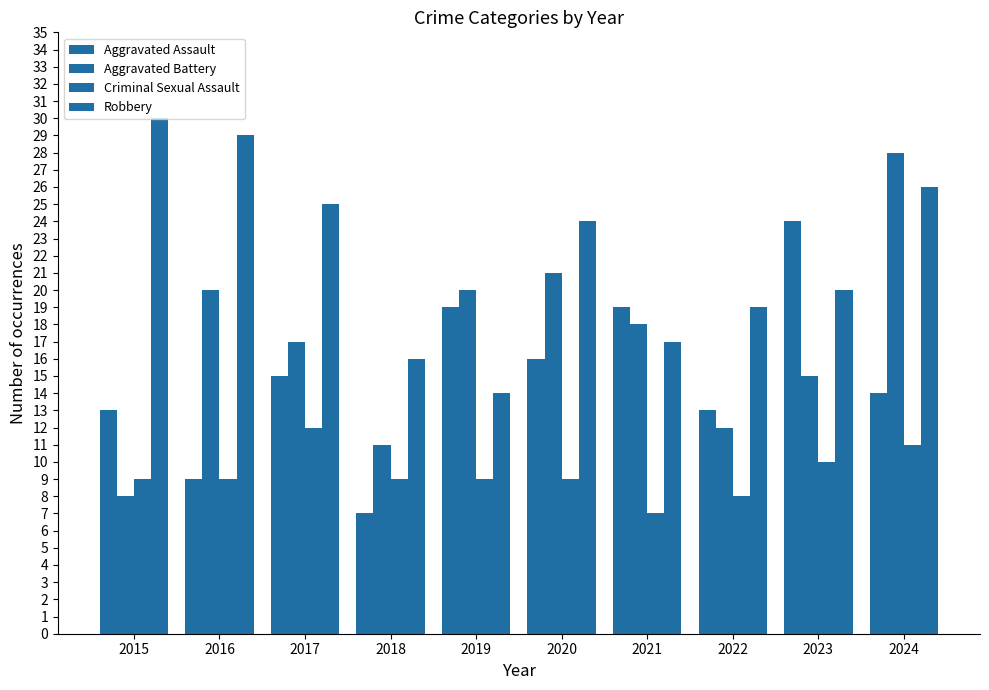

Reading left to right, list all the values displayed in this chart.

Aggravated Assault: 2015=13	2016=9	2017=15	2018=7	2019=19	2020=16	2021=19	2022=13	2023=24	2024=14
Aggravated Battery: 2015=8	2016=20	2017=17	2018=11	2019=20	2020=21	2021=18	2022=12	2023=15	2024=28
Criminal Sexual Assault: 2015=9	2016=9	2017=12	2018=9	2019=9	2020=9	2021=7	2022=8	2023=10	2024=11
Robbery: 2015=30	2016=29	2017=25	2018=16	2019=14	2020=24	2021=17	2022=19	2023=20	2024=26